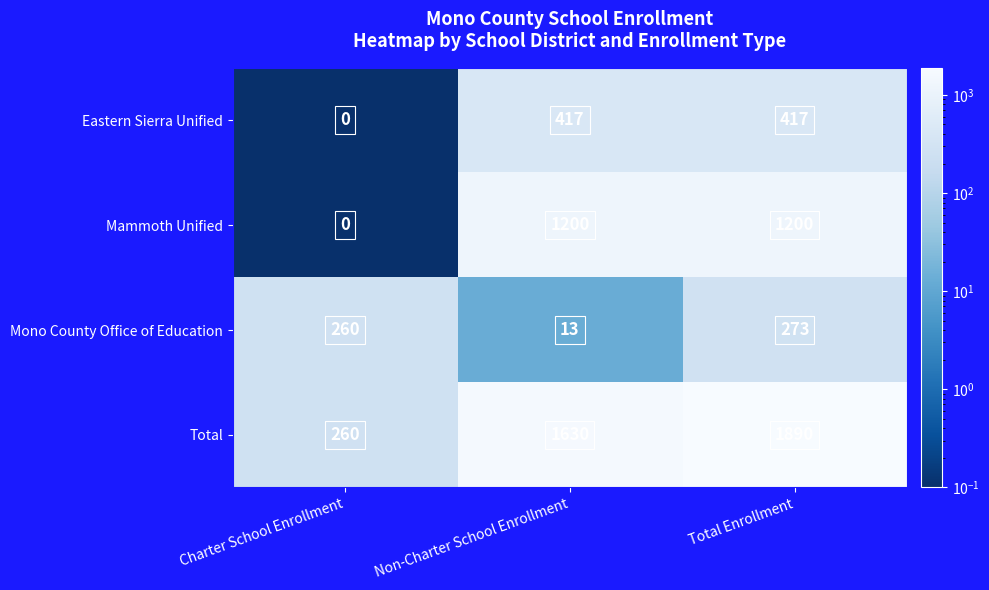

The value of Total at Total Enrollment is 2613. True or false?

False